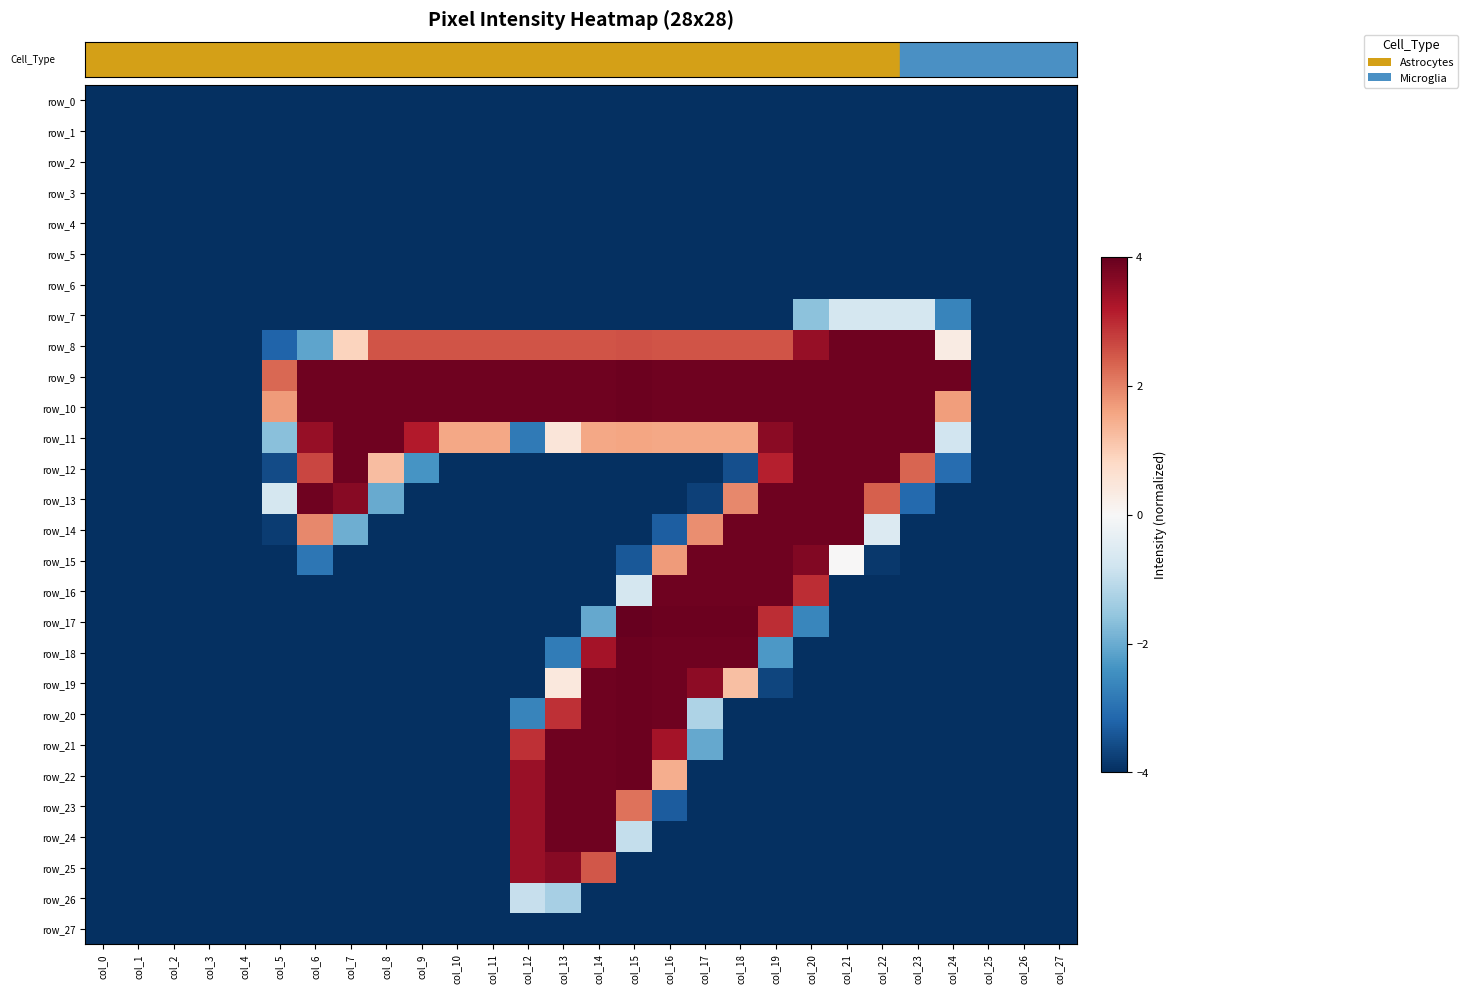

How many data points does each series have?

28